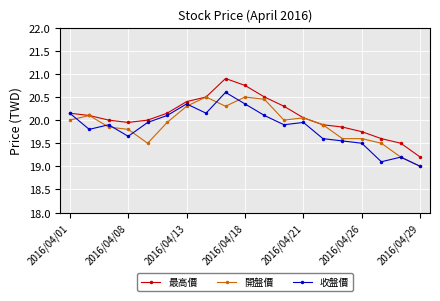

Which series has the largest total across all categories?

最高價